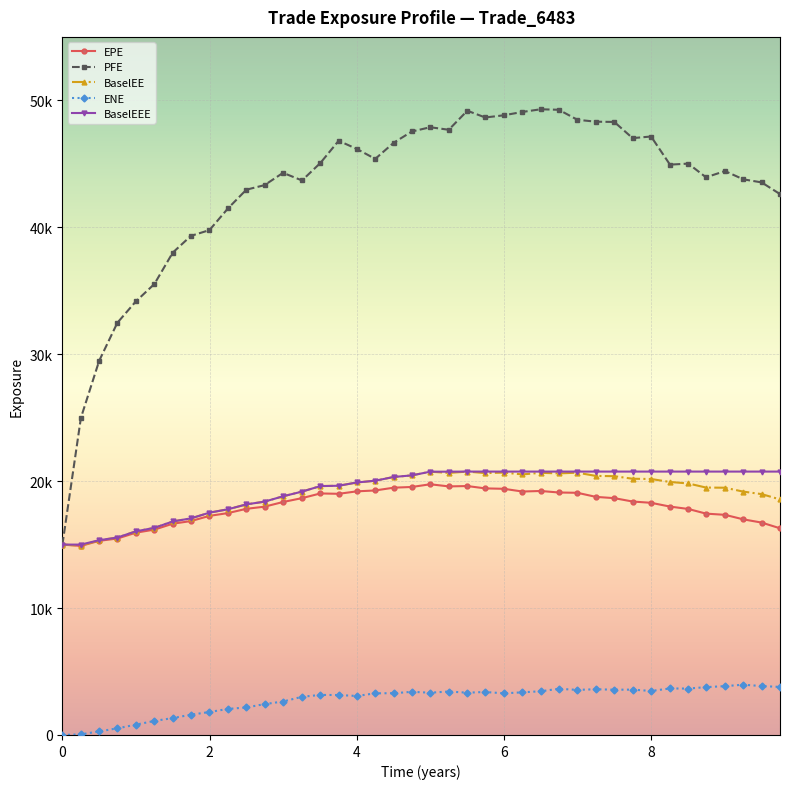

True or false: BaselEE and ENE intersect in this chart.

False